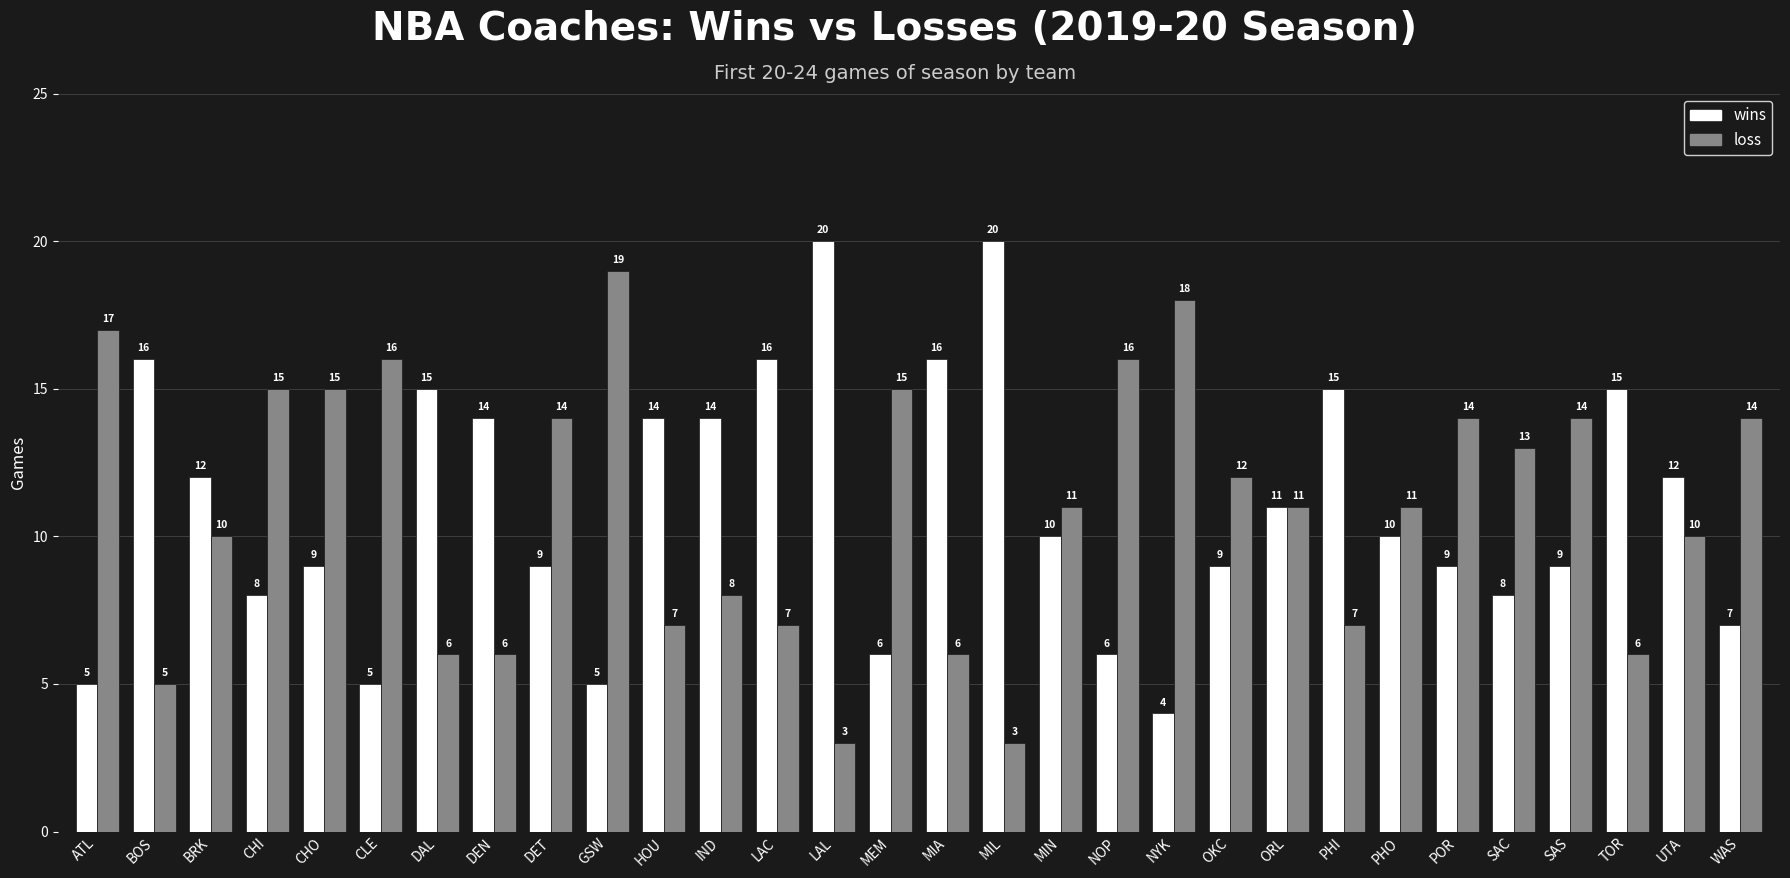

Does the chart contain stacked bars?

No